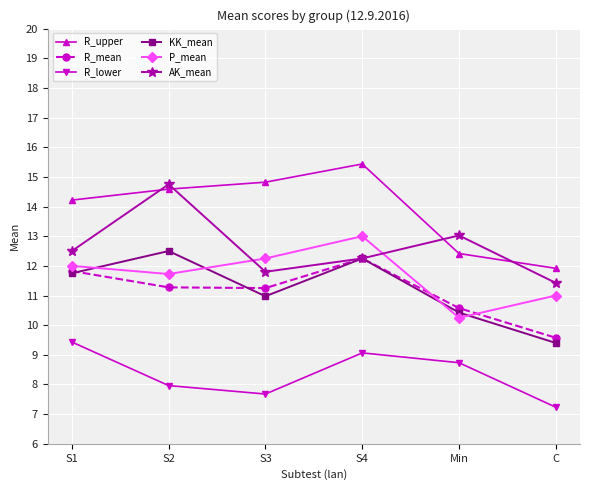

Read the R_mean value at S2.

11.3